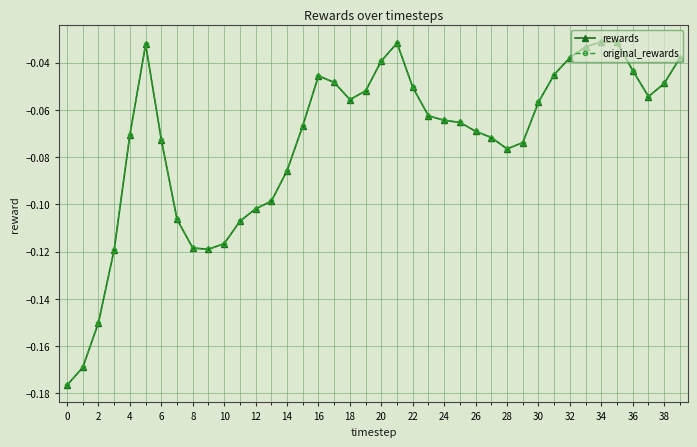

Is this an area chart (filled region under the line)?

No